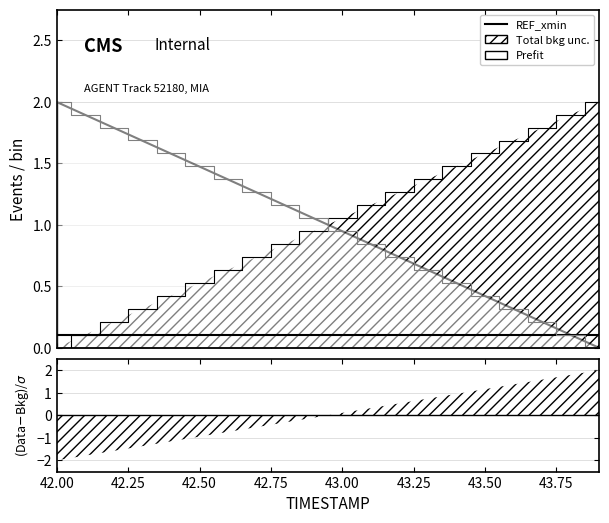

What is the label of the 1st point from the left?

42.0